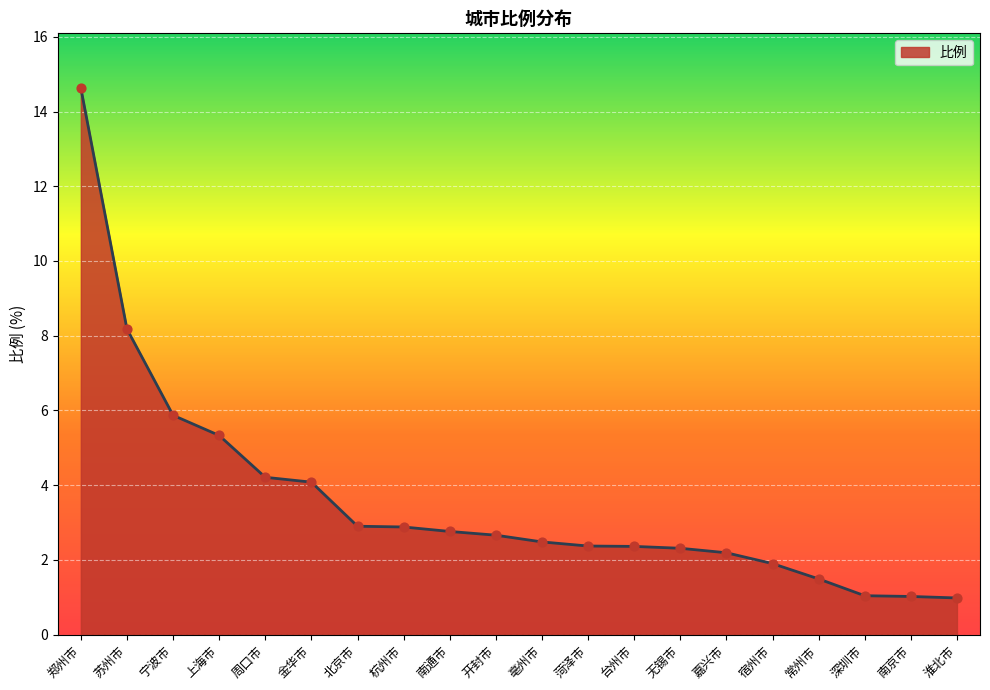

What is the change in value from 南通市 to 常州市?

-1.3